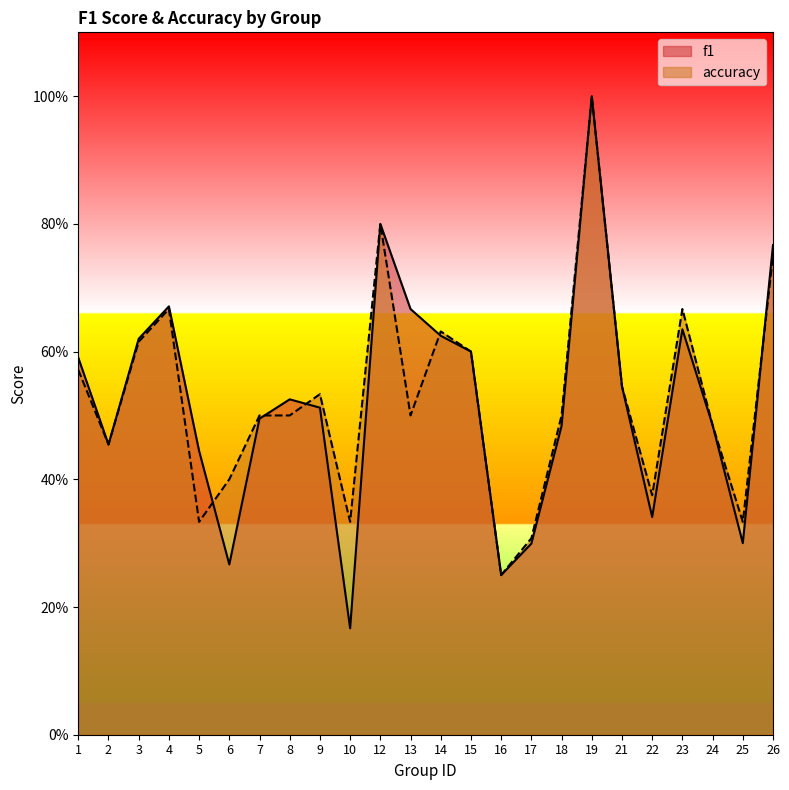

What is the value of the accuracy point at the 12th from the left?

0.5